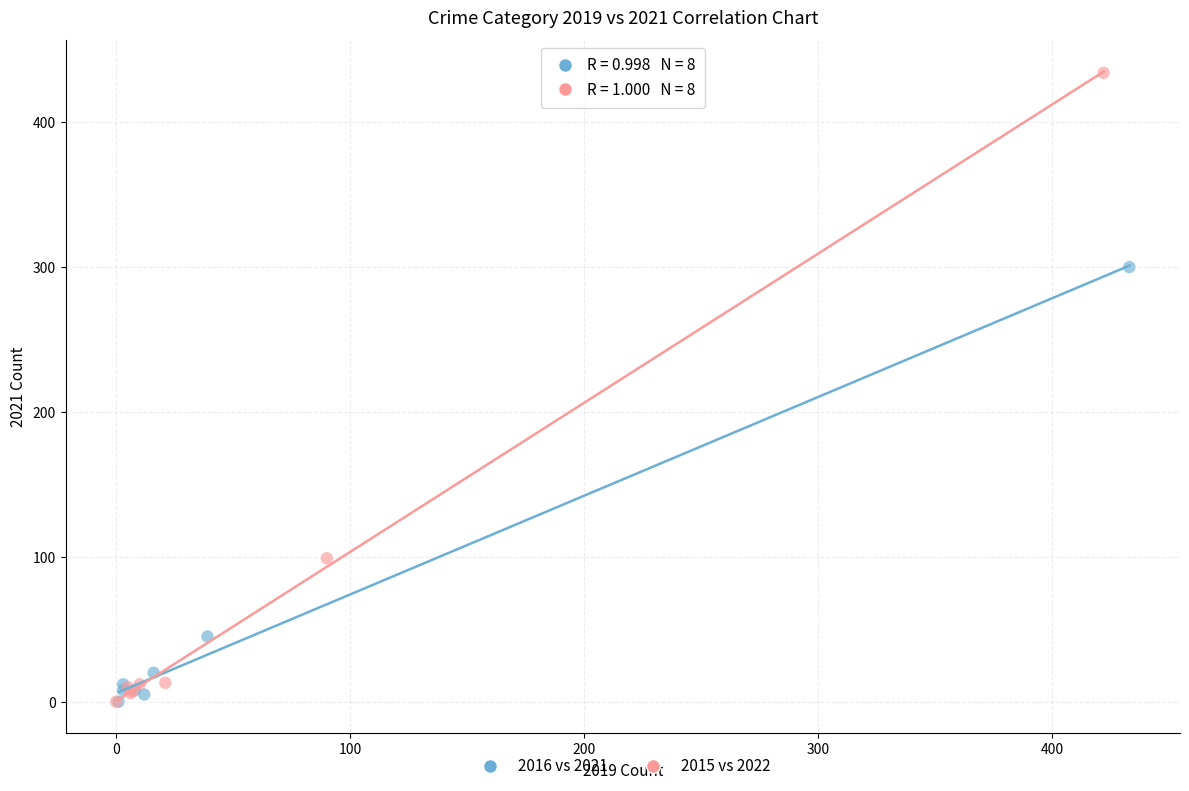

Which series reaches the maximum Y coordinate?

2015 vs 2022